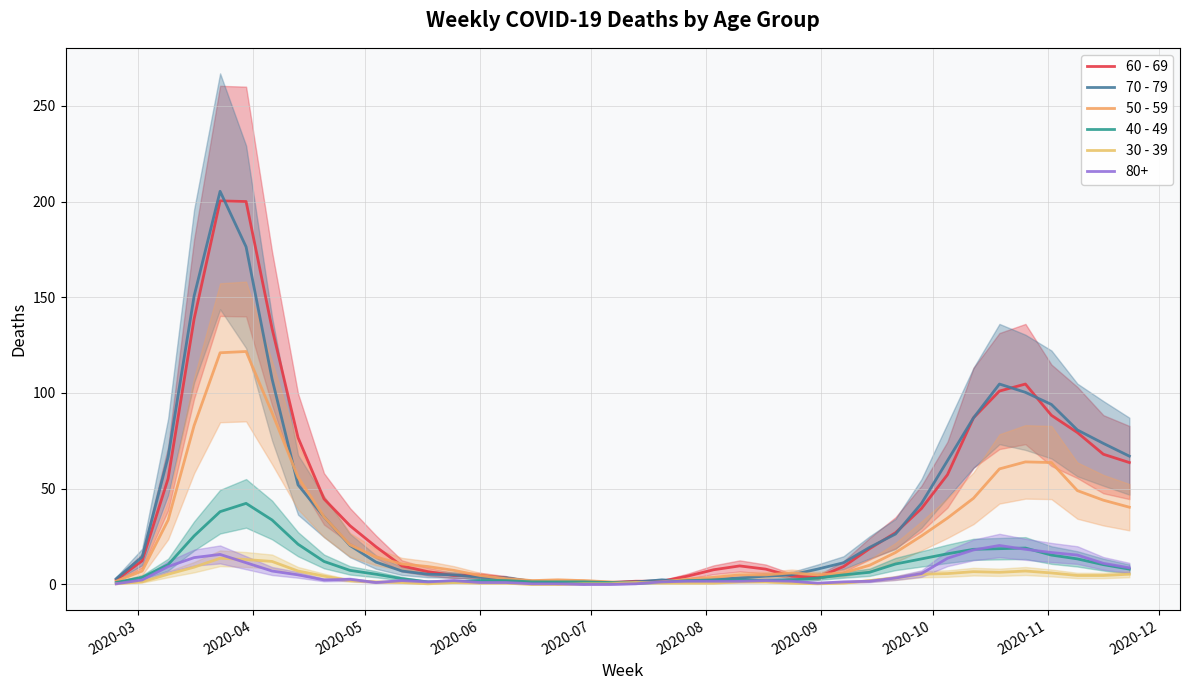

What is the greatest value displayed?

205.3